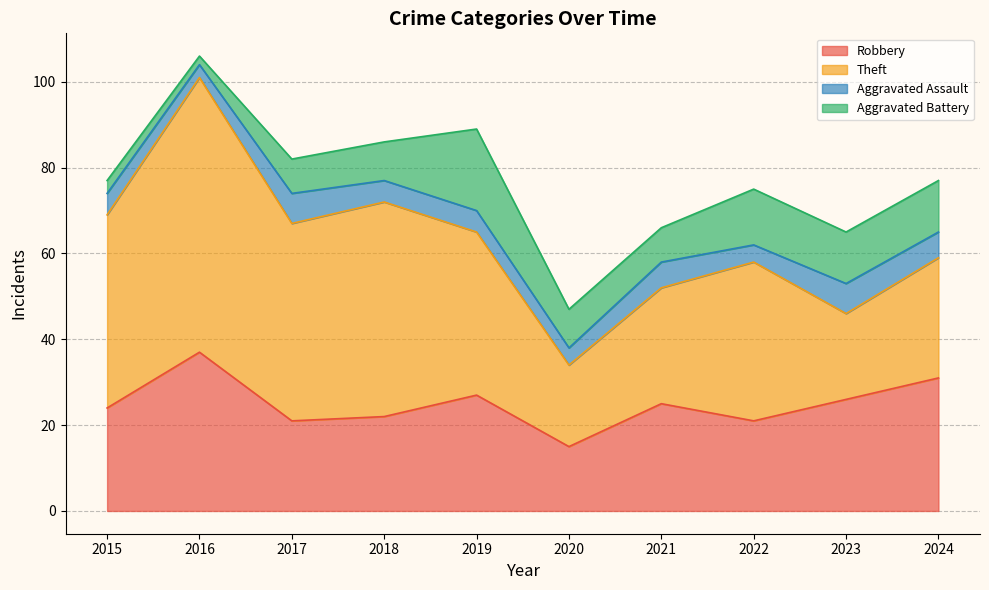

Read the Aggravated Assault value at 2022.

4